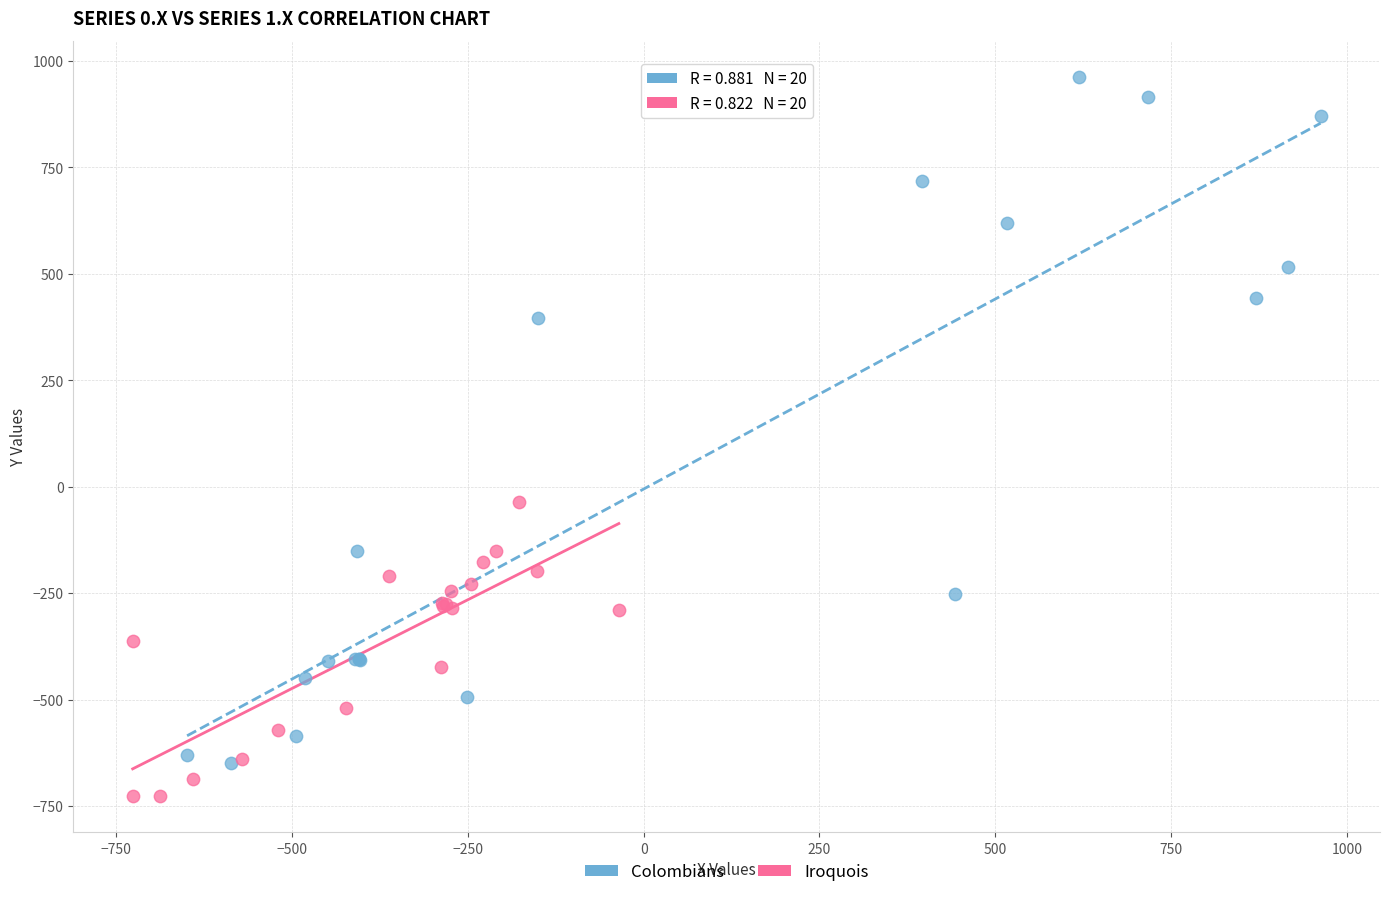

Which series reaches the maximum Y coordinate?

Colombians